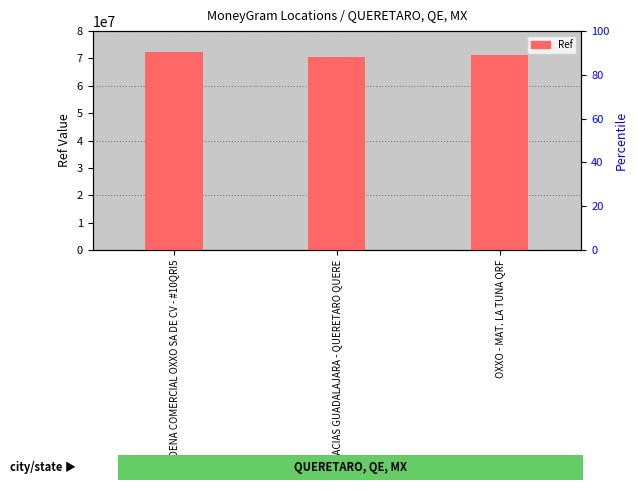

At which label is the value closest to 71340852?

OXXO - MAT. LA TUNA QRF